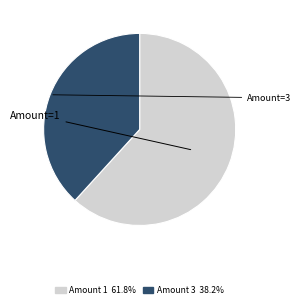

Is there any slice that represents more than half of the pie?

Yes